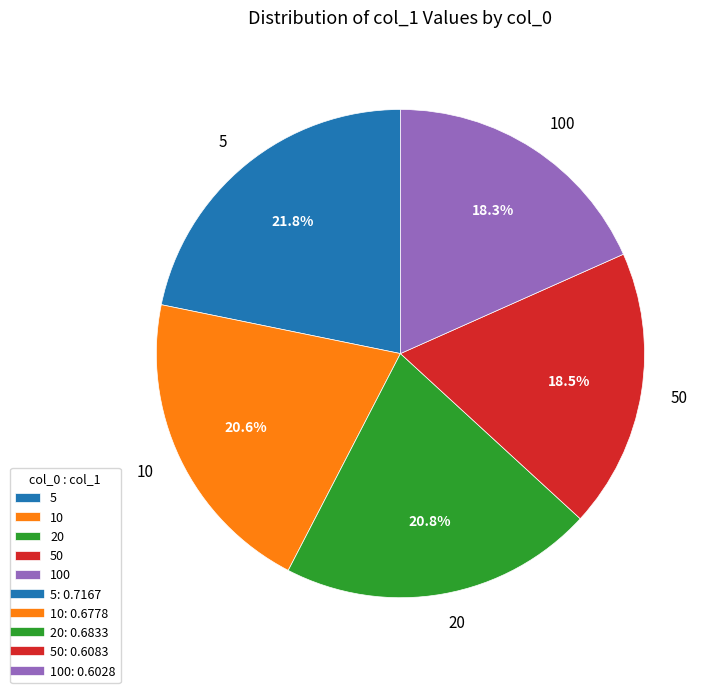

Which has a higher value, 50 or 10?

10